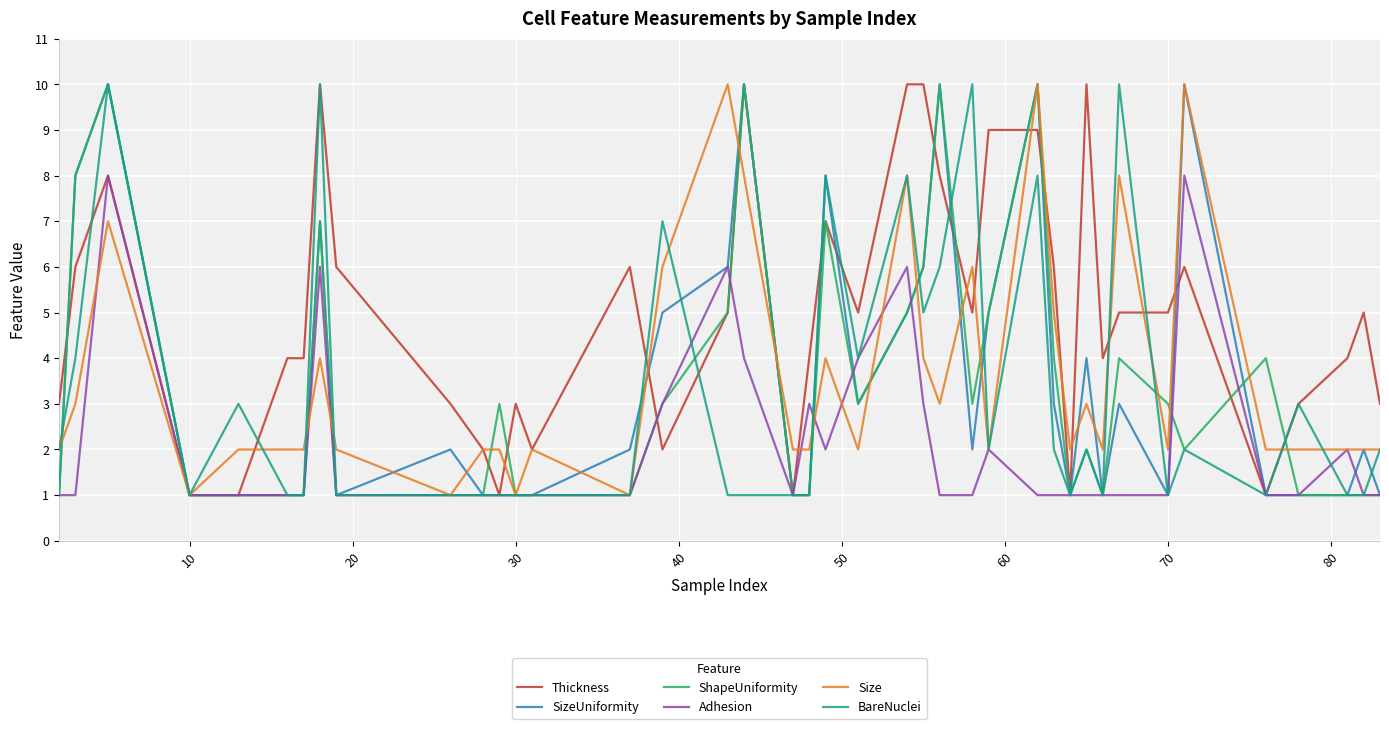

Reading left to right, transcribe all the data shown in this chart.

Thickness: 3	6	8	1	1	4	4	10	6	3	2	1	3	2	6	2	5	10	1	4	7	5	10	10	8	5	9	9	6	1	10	4	5	5	6	1	3	4	5	3
SizeUniformity: 1	8	10	1	1	1	1	7	1	2	1	1	1	1	2	5	6	10	1	1	8	3	5	6	10	2	5	10	3	1	4	1	3	1	10	1	1	1	2	1
ShapeUniformity: 1	8	10	1	1	1	1	7	1	1	1	3	1	1	1	3	5	10	1	1	7	3	5	6	10	3	5	10	4	1	2	1	4	3	2	4	1	1	1	1
Adhesion: 1	1	8	1	1	1	1	6	1	1	1	1	1	1	1	3	6	4	1	3	2	4	6	3	1	1	2	1	1	1	1	1	1	1	8	1	1	2	1	1
Size: 2	3	7	1	2	2	2	4	2	1	2	2	1	2	1	6	10	8	2	2	4	2	8	4	3	6	2	10	5	2	3	2	8	2	10	2	2	2	2	2
BareNuclei: 2	4	10	1	3	1	1	10	1	1	1	1	1	1	1	7	1	1	1	1	8	4	8	5	6	10	2	8	2	1	2	1	10	1	2	1	3	1	1	2